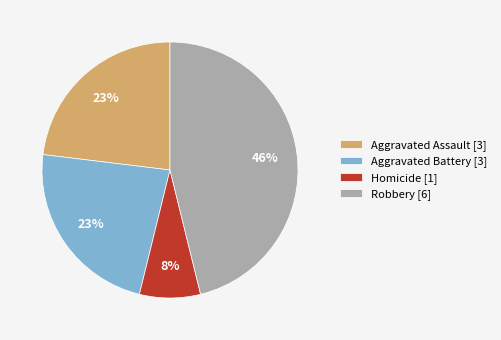

To the nearest percent, what percentage of the pie is Robbery [6]?

46%